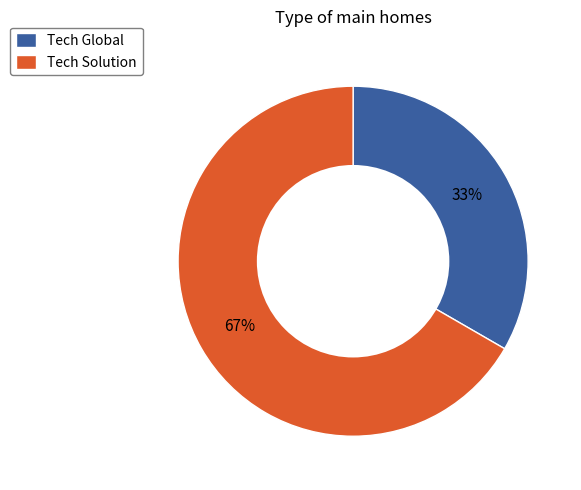

The Tech Solution slice represents 67% of the pie. True or false?

True